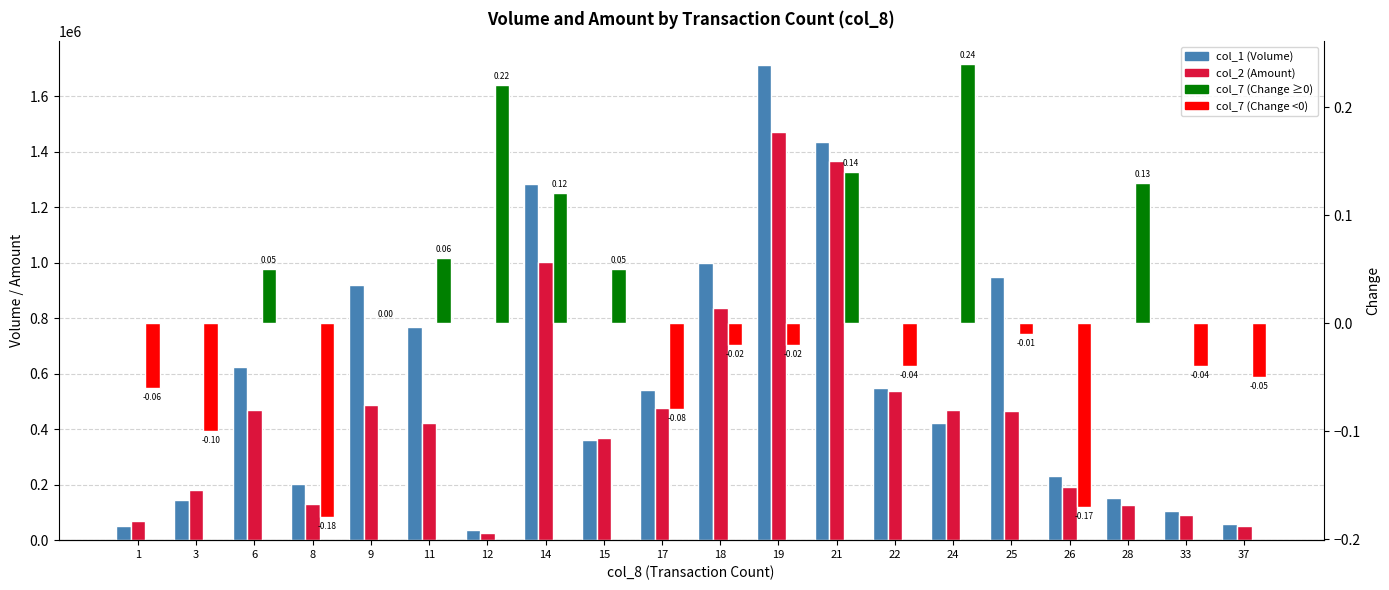

Which series changed the most between 9 and 28?

col_1 (Volume)